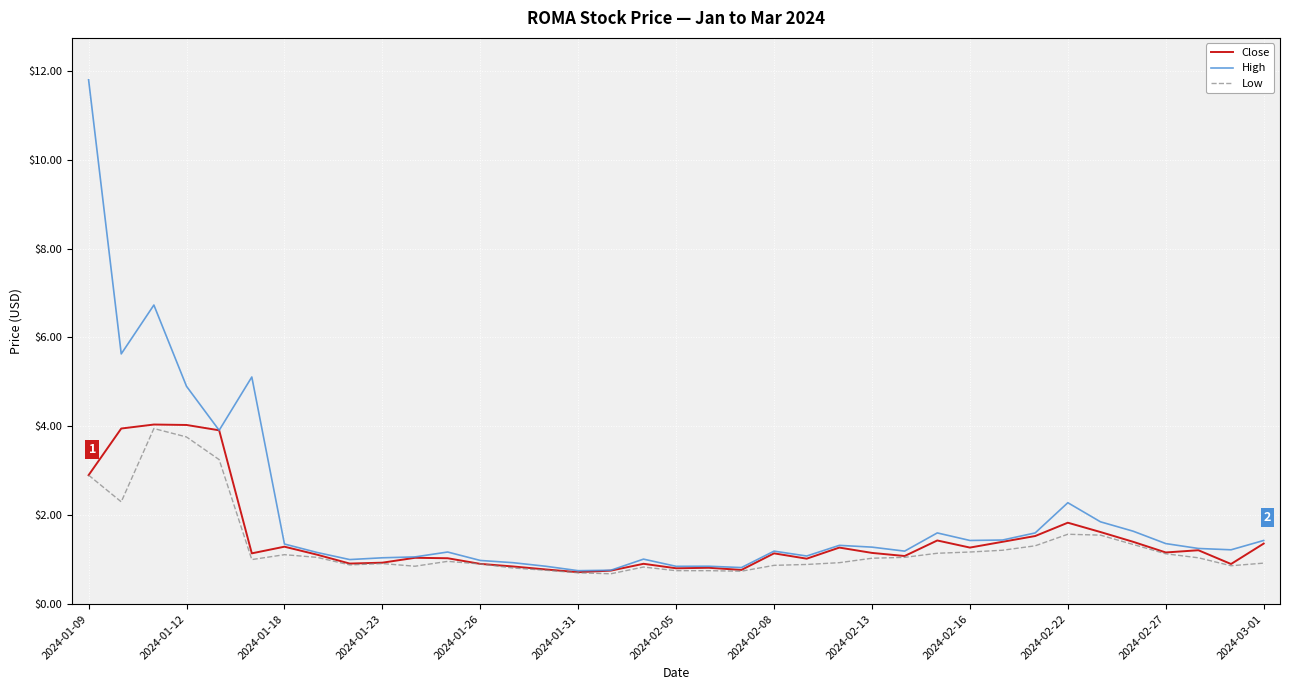

What is the lowest value of the Low series?

0.7